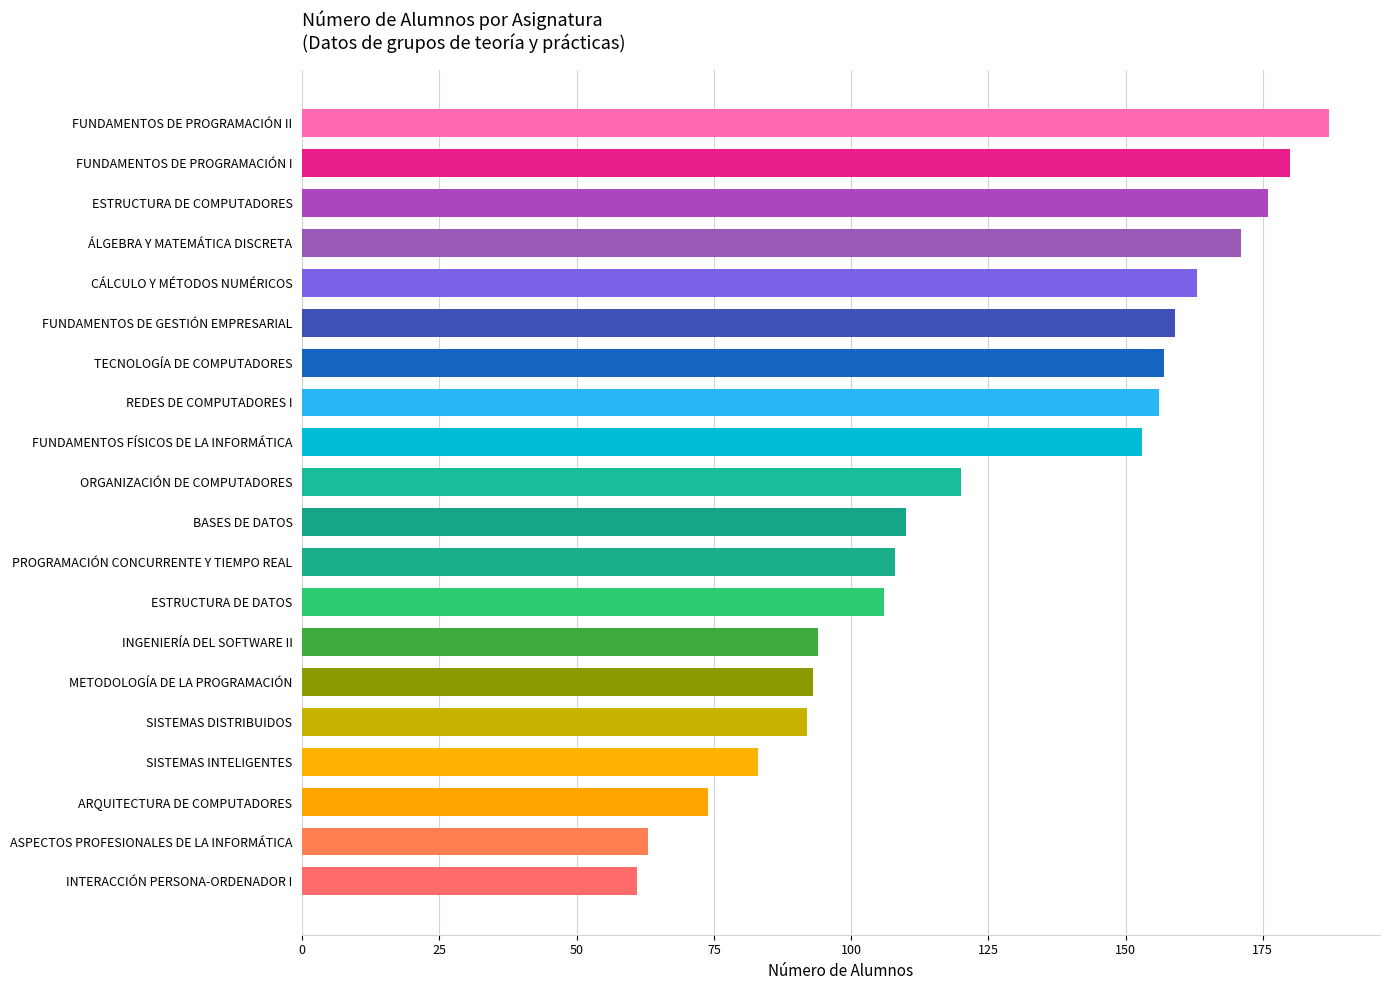

Does the chart contain stacked bars?

No